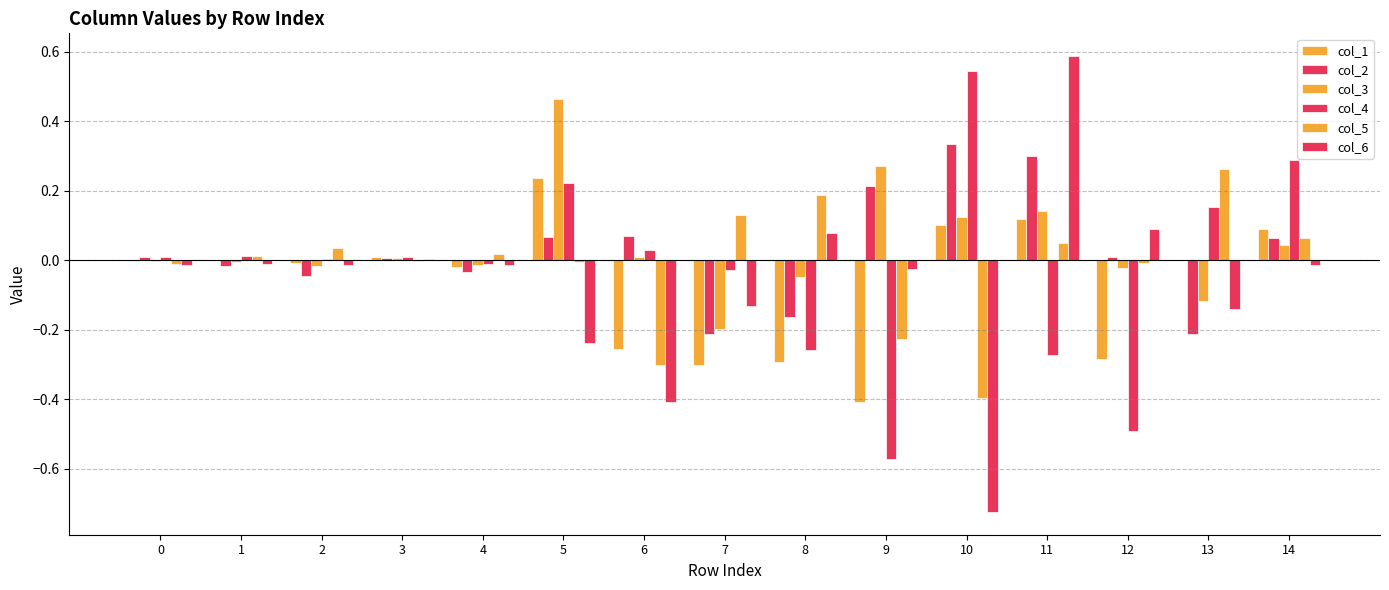

How many groups of bars are there?

15